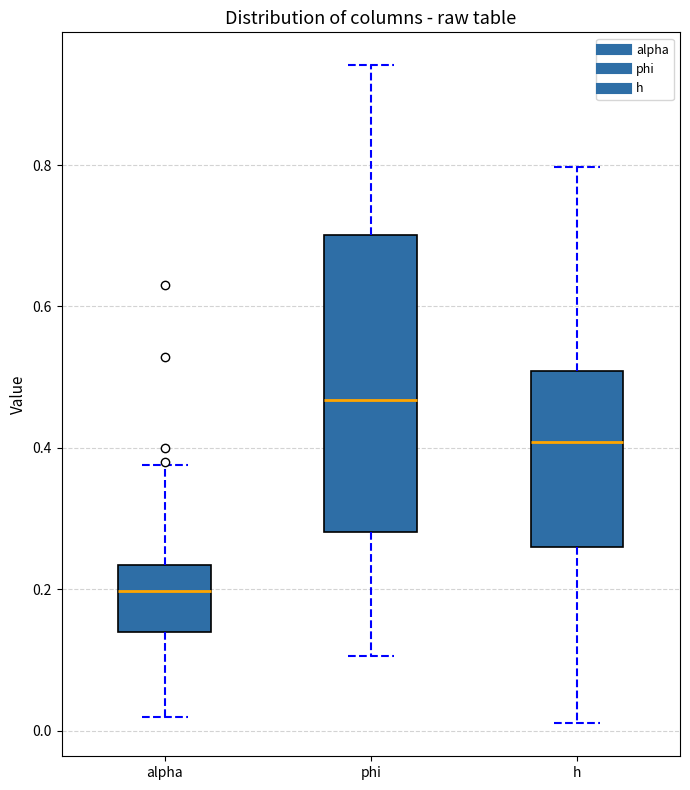

Reading left to right, transcribe this box plot: for each box, give where its median line is, the range the box spans, and where its two whiskers end, as read against the y-axis. The values are not printed on the chart, so give them approximately, as read against the axis.

alpha: median 0.20, box 0.14 to 0.24, whiskers 0.02 to 0.38
phi: median 0.46, box 0.28 to 0.70, whiskers 0.10 to 0.94
h: median 0.40, box 0.26 to 0.50, whiskers 0.02 to 0.80